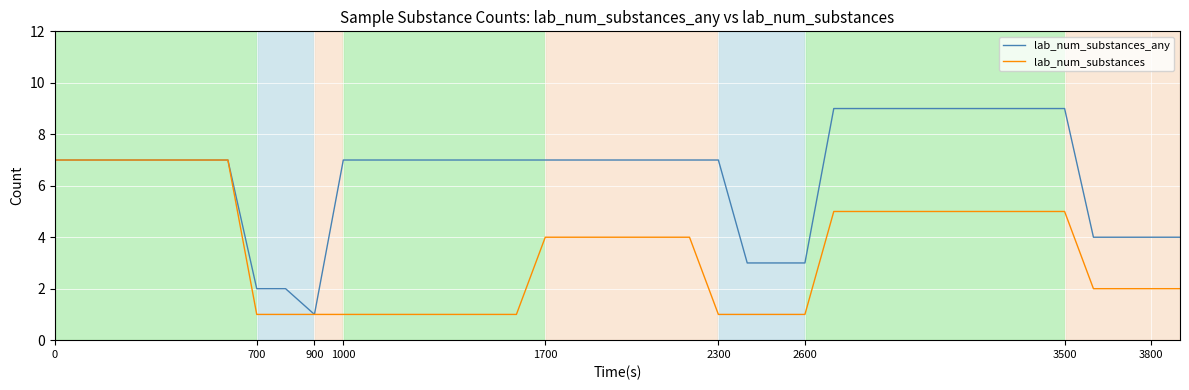

List the series in order of their peak value, lowest first.

lab_num_substances, lab_num_substances_any